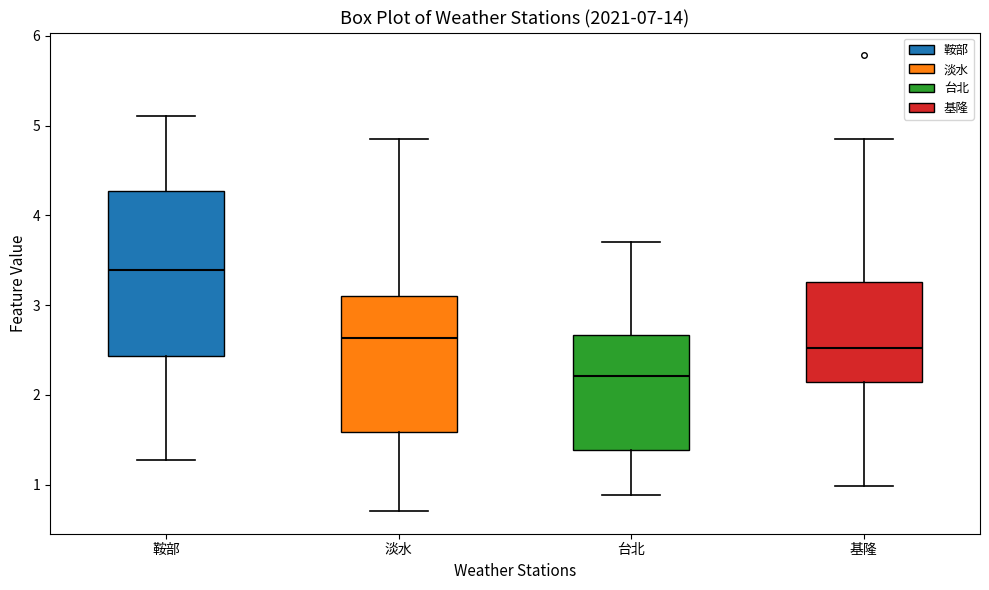

Which box's median line is the highest?

鞍部